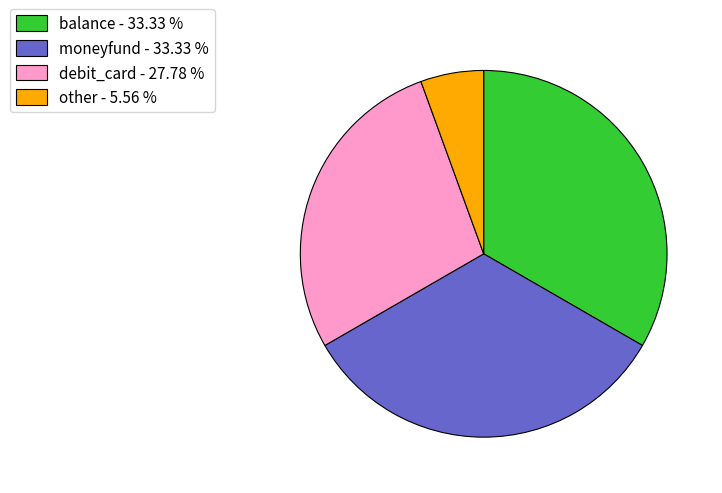

Is the sum of debit_card - 27.78 % and other - 5.56 % greater than half?

No